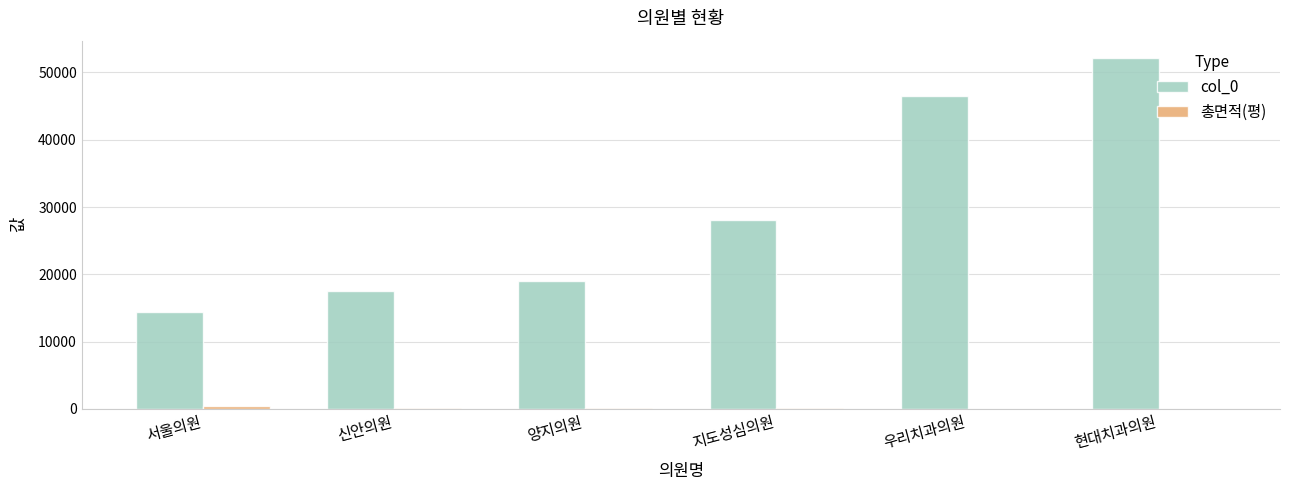

Which series has the largest total across all categories?

col_0